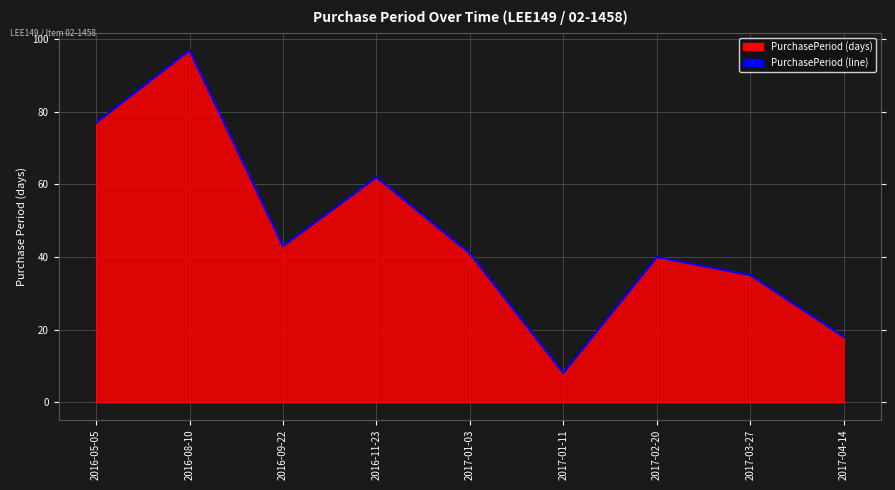

Reading left to right, extract all data points from this chart.

77	97	43	62	41	8	40	35	18